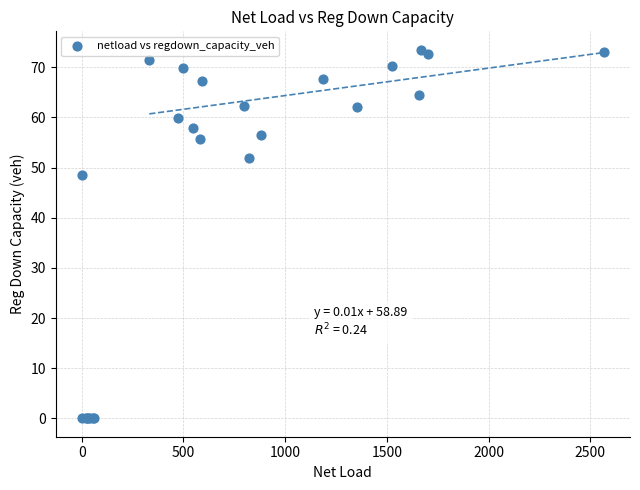

What Y value in the scatter plot is closest to 36?

48.5